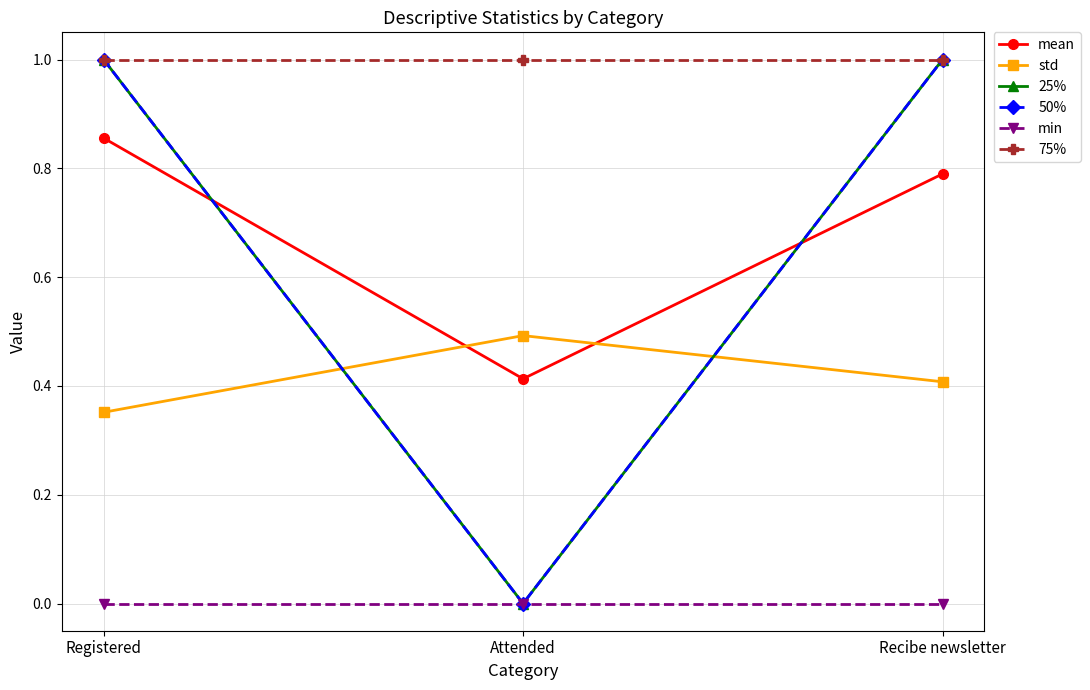

The value of 50% at Recibe newsletter is 1.0. True or false?

True